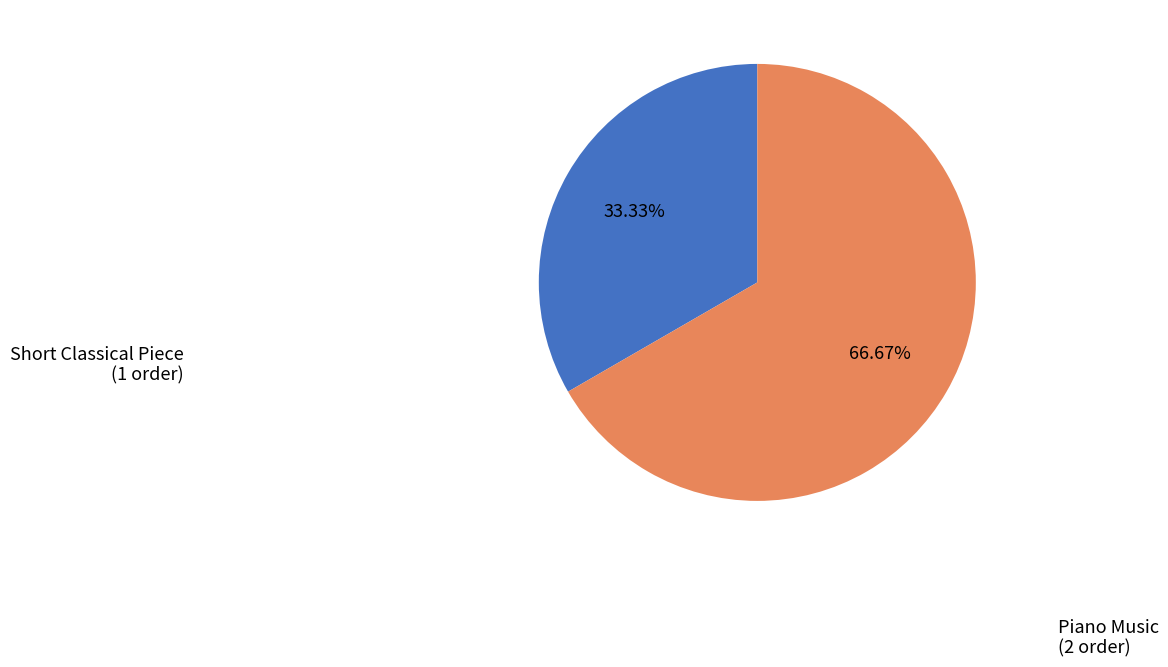

Between Piano Music and Short Classical Piece, which is larger?

Piano Music